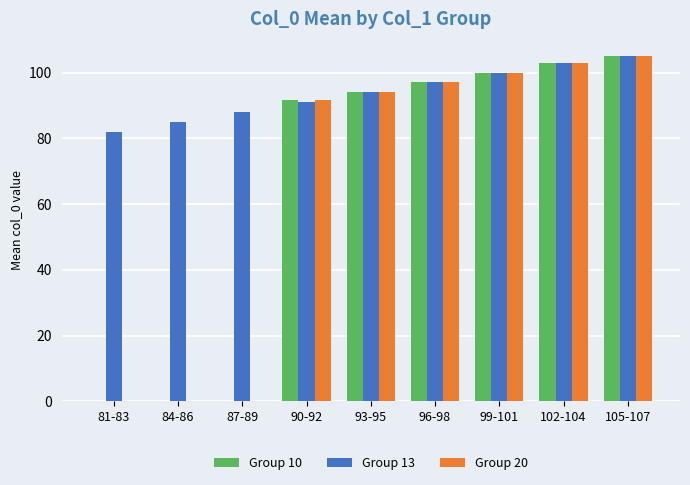

Is it true that Group 10 equals 60.5 at 84-86?

False